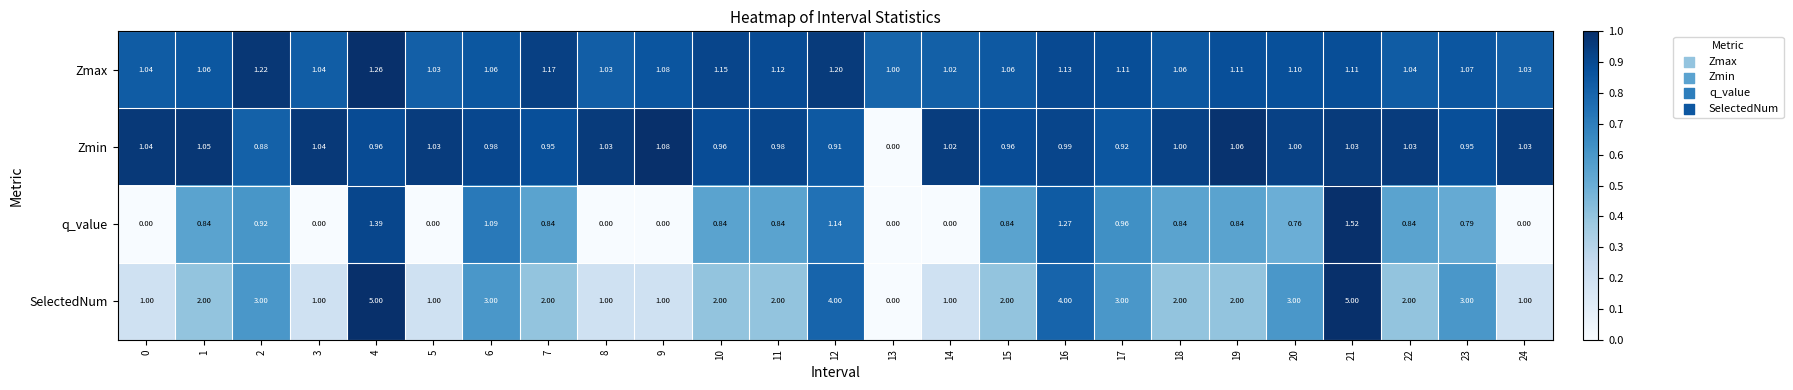

At which category is the sum across all series the highest?

21